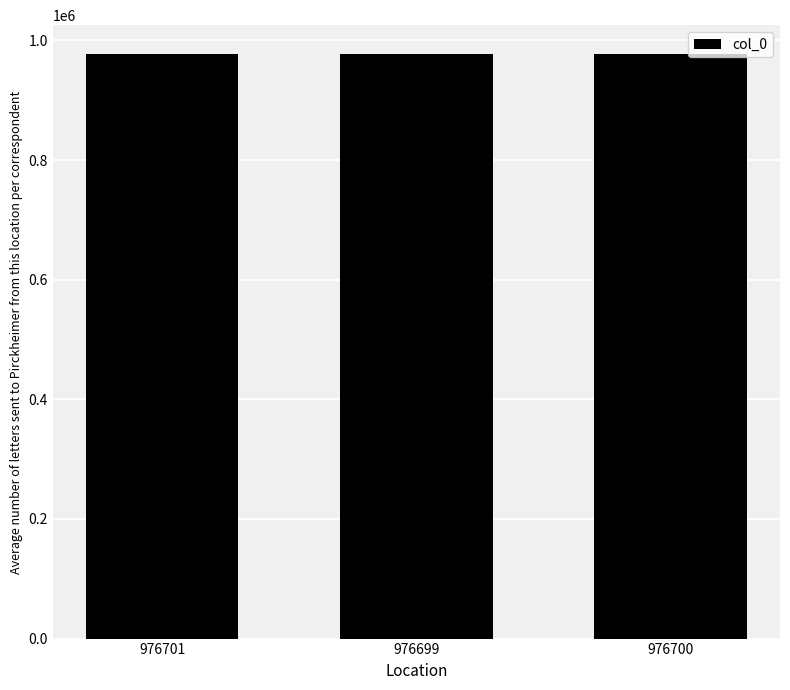

Approximately how many times larger is the value at 976701 compared to 976699?

1.0